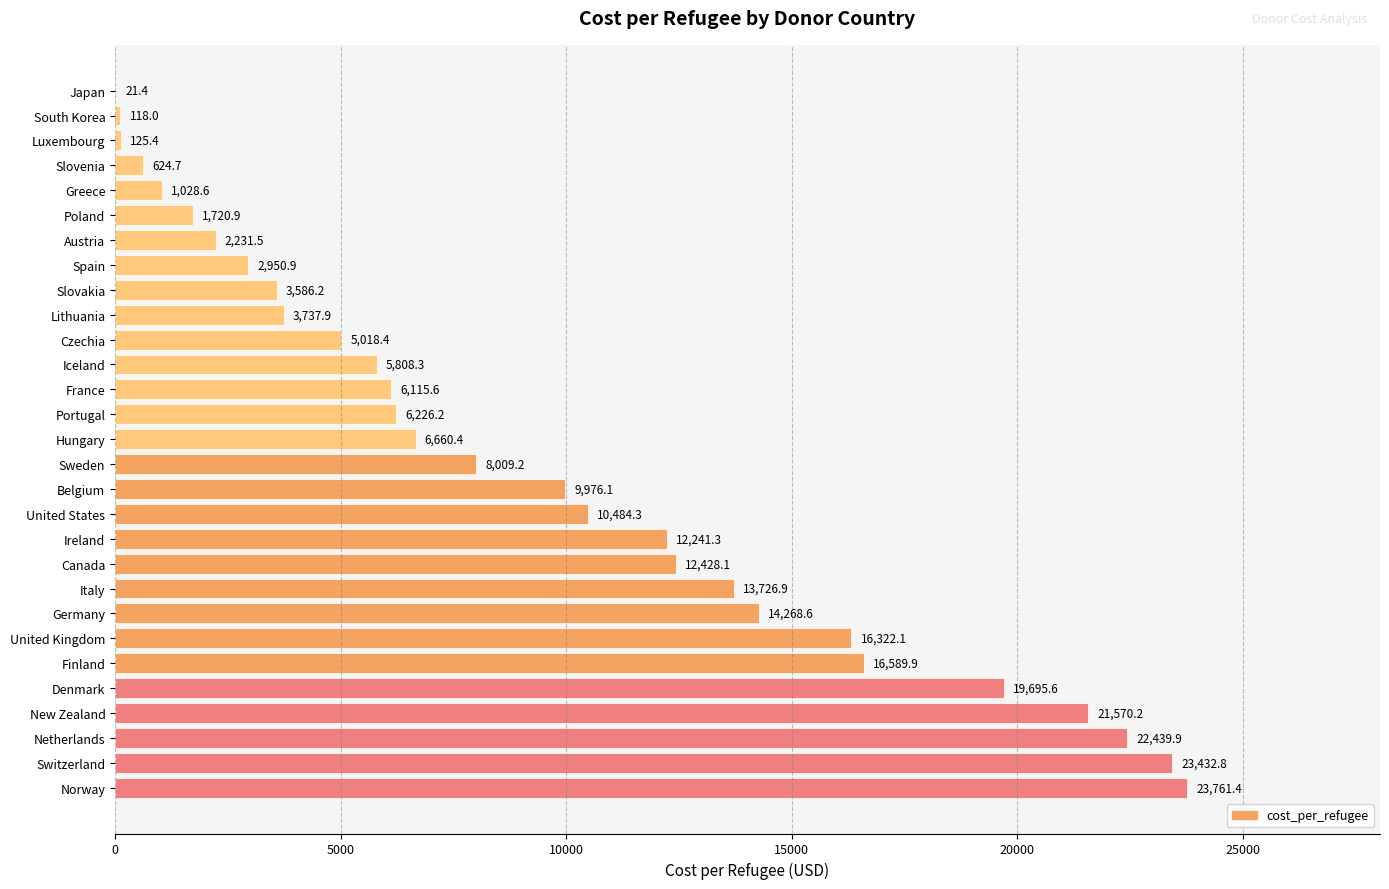

Reading bottom to top, transcribe all the data shown in this chart.

Norway=23761.4	Switzerland=23432.8	Netherlands=22439.9	New Zealand=21570.2	Denmark=19695.6	Finland=16589.9	United Kingdom=16322.1	Germany=14268.6	Italy=13726.9	Canada=12428.1	Ireland=12241.3	United States=10484.3	Belgium=9976.1	Sweden=8009.2	Hungary=6660.4	Portugal=6226.2	France=6115.6	Iceland=5808.3	Czechia=5018.4	Lithuania=3737.9	Slovakia=3586.2	Spain=2950.9	Austria=2231.5	Poland=1720.9	Greece=1028.6	Slovenia=624.7	Luxembourg=125.4	South Korea=118.0	Japan=21.4